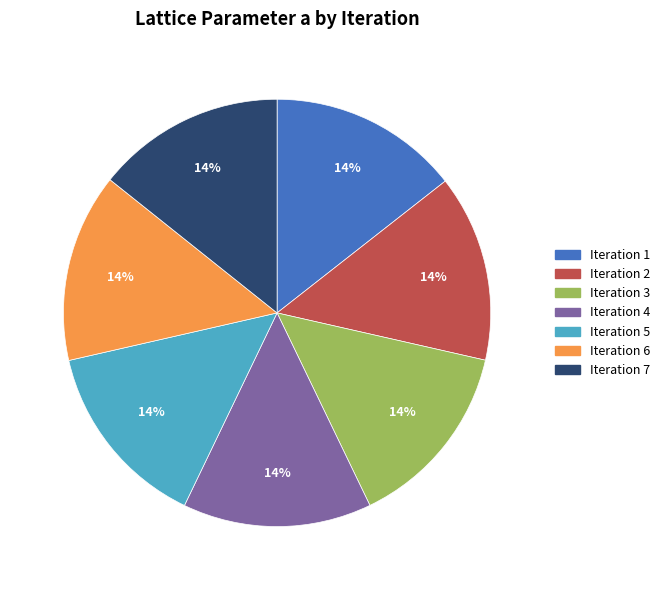

Is there any slice that represents more than half of the pie?

No